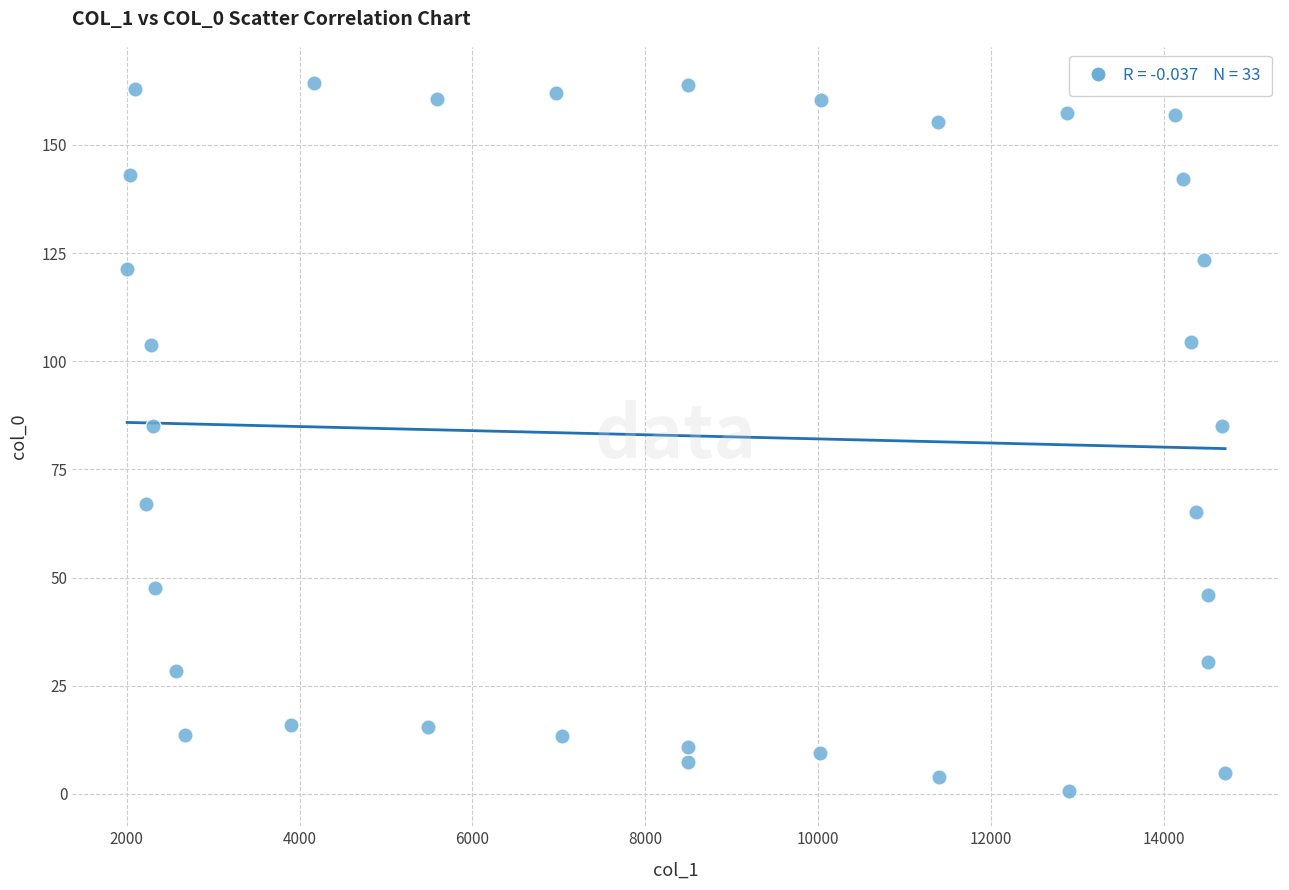

What is the range of Y values (max minus min)?

163.7